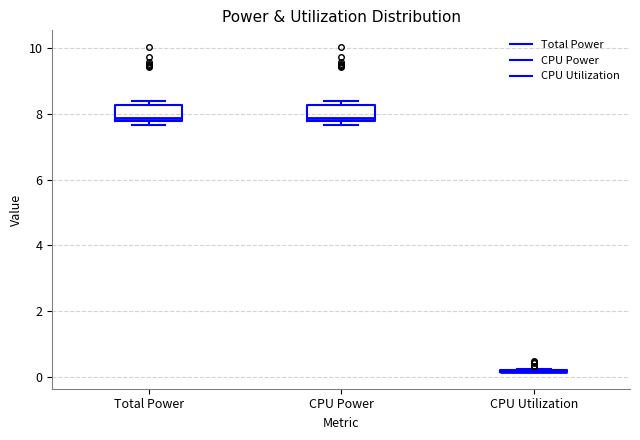

Reading left to right, transcribe this box plot: for each box, give where its median line is, the range the box spans, and where its two whiskers end, as read against the y-axis. The values are not printed on the chart, so give them approximately, as read against the axis.

Total Power: median 7.8 (just above the box's lower edge), box 7.8 to 8.2, whiskers 7.6 to 8.4
CPU Power: median 7.8 (just above the box's lower edge), box 7.8 to 8.2, whiskers 7.6 to 8.4
CPU Utilization: box collapsed to a line at 0.2, whiskers 0.2 to 0.2